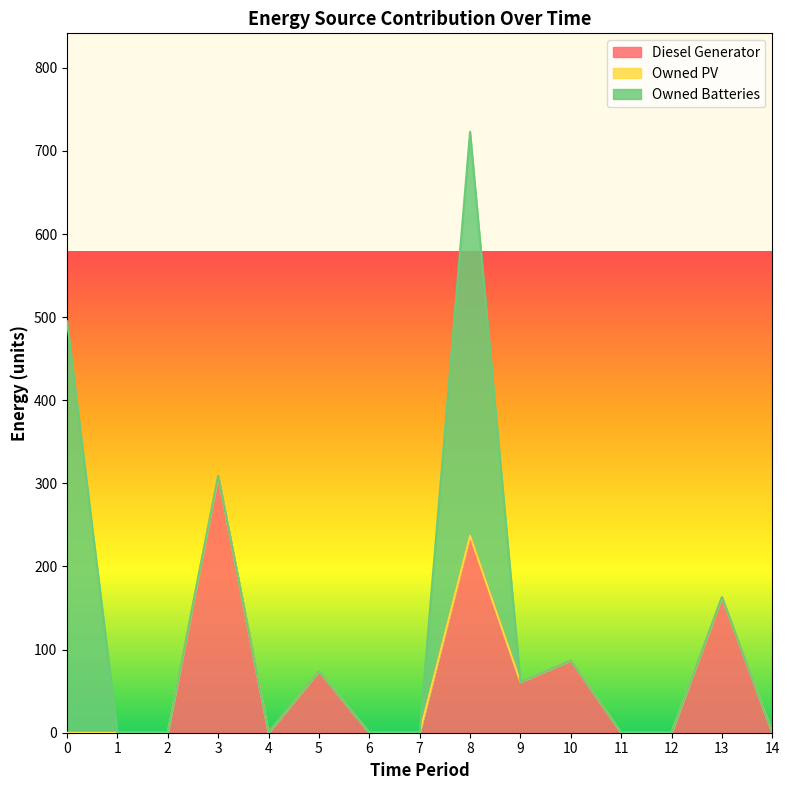

True or false: Owned PV has more than 1 interior local peaks.

False